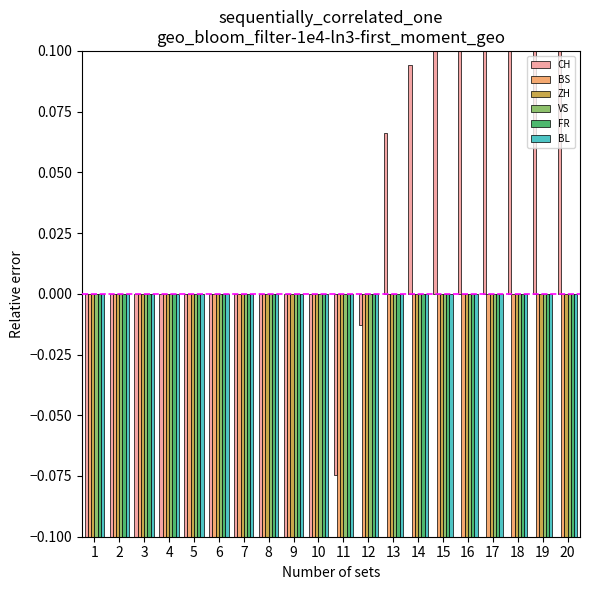

How many bars are there in each group?

6